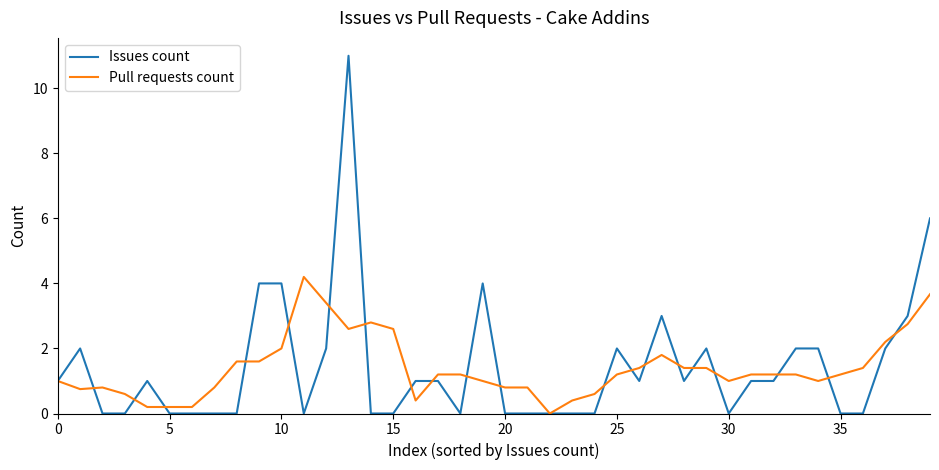

Rank the series by their maximum value, from lowest to highest.

Pull requests count, Issues count